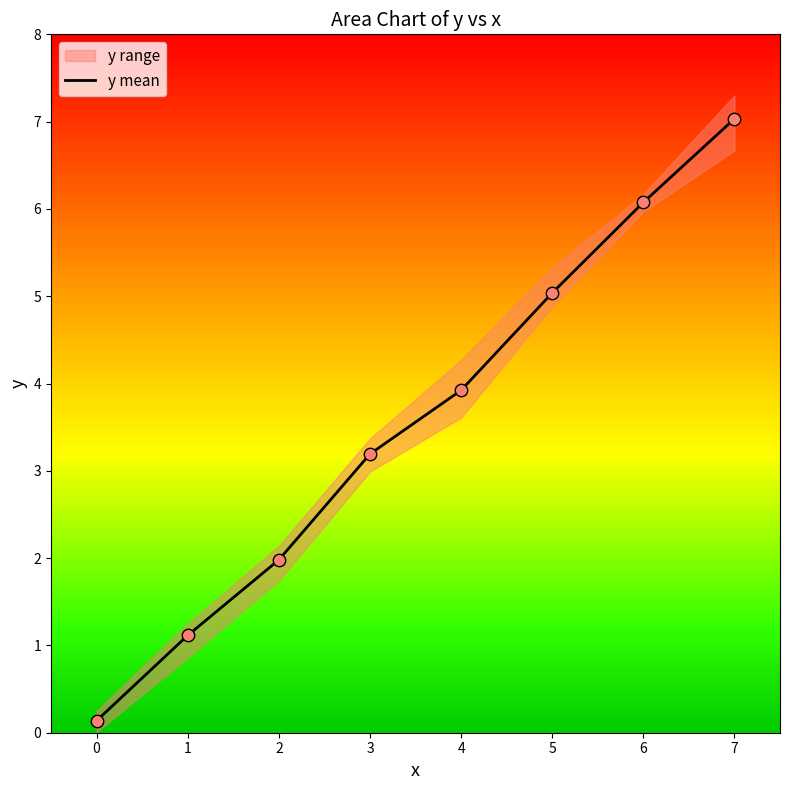

What is the ratio of the value at 4 to the value at 2?

2.0